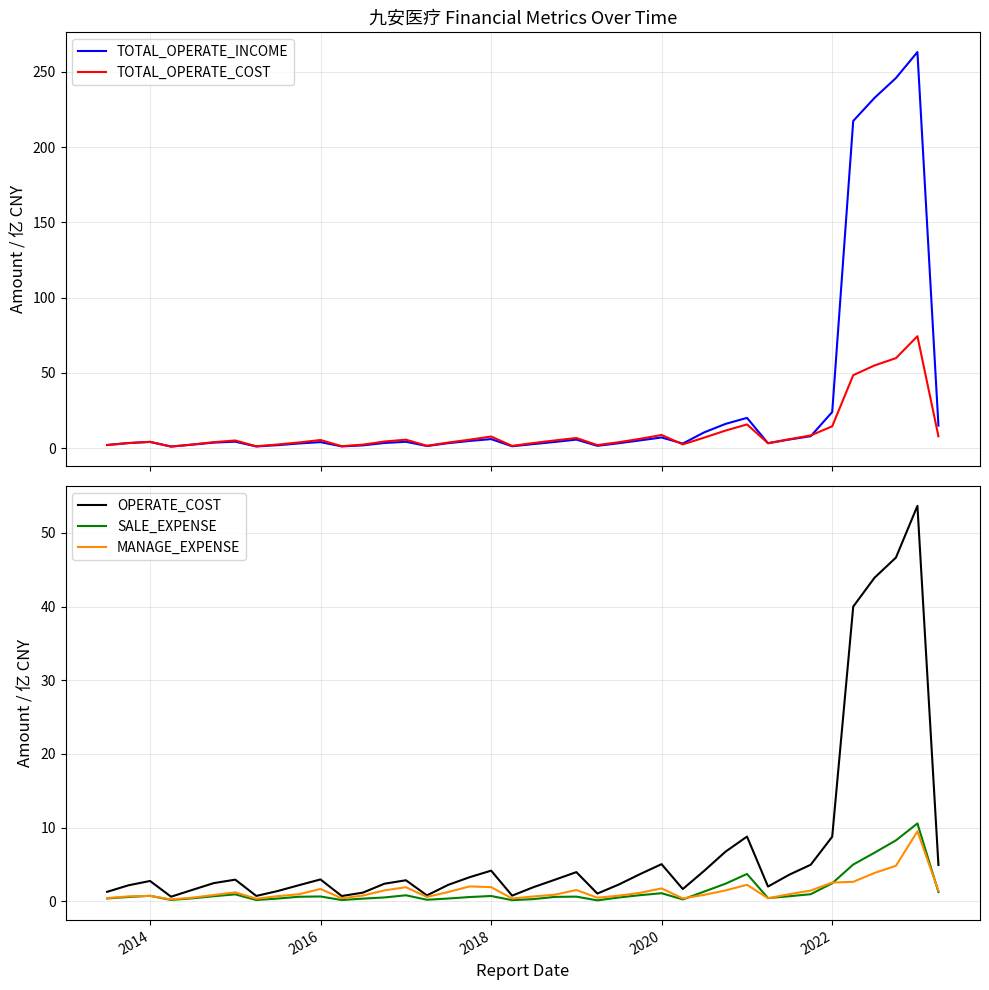

What is the maximum value for MANAGE_EXPENSE?

9.5